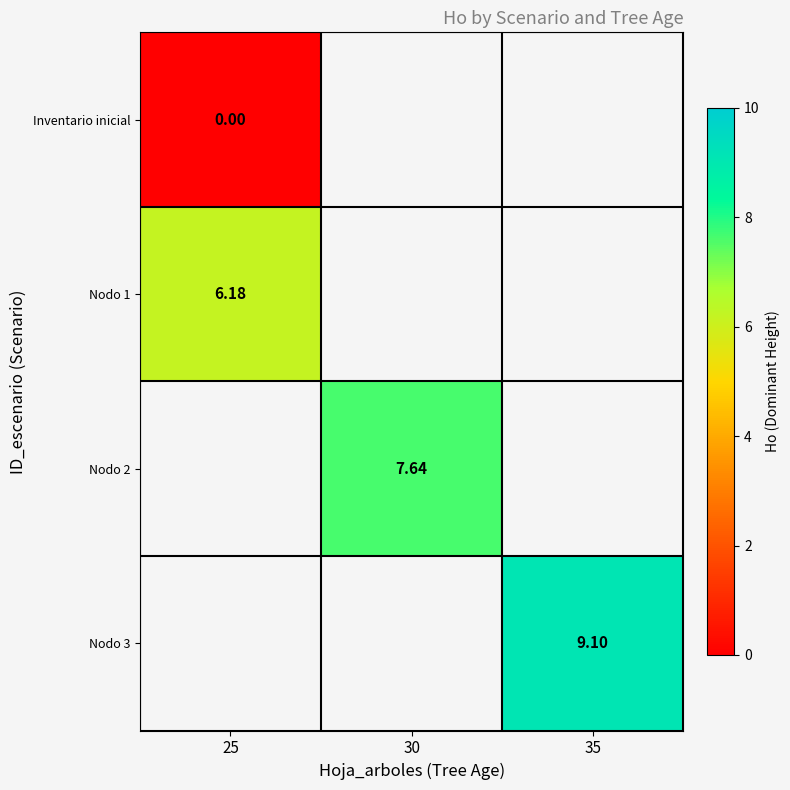

Is the value of Nodo 2 at 30 greater than the value of Nodo 3 at 35?

No